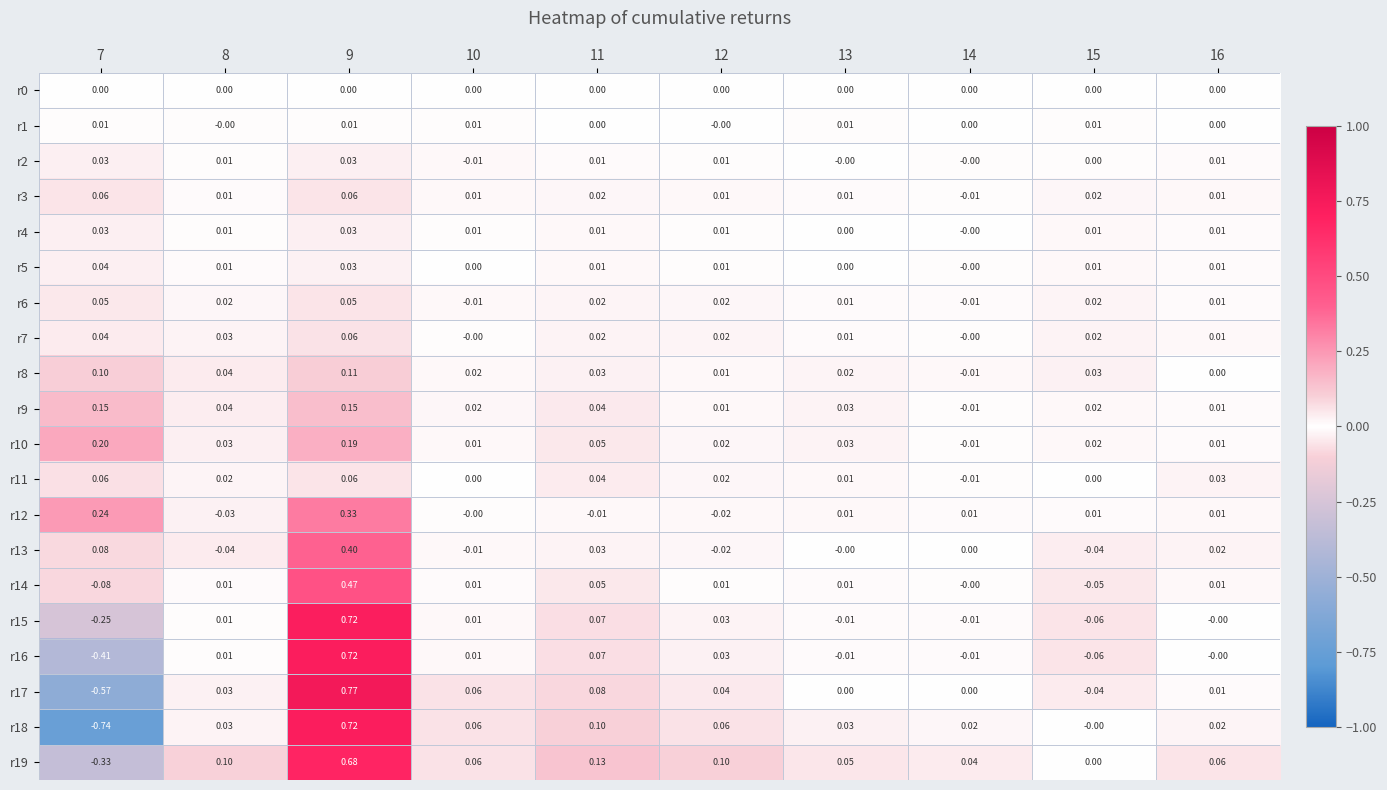

Is the value of r13 at 11 greater than the value of r19 at 15?

Yes